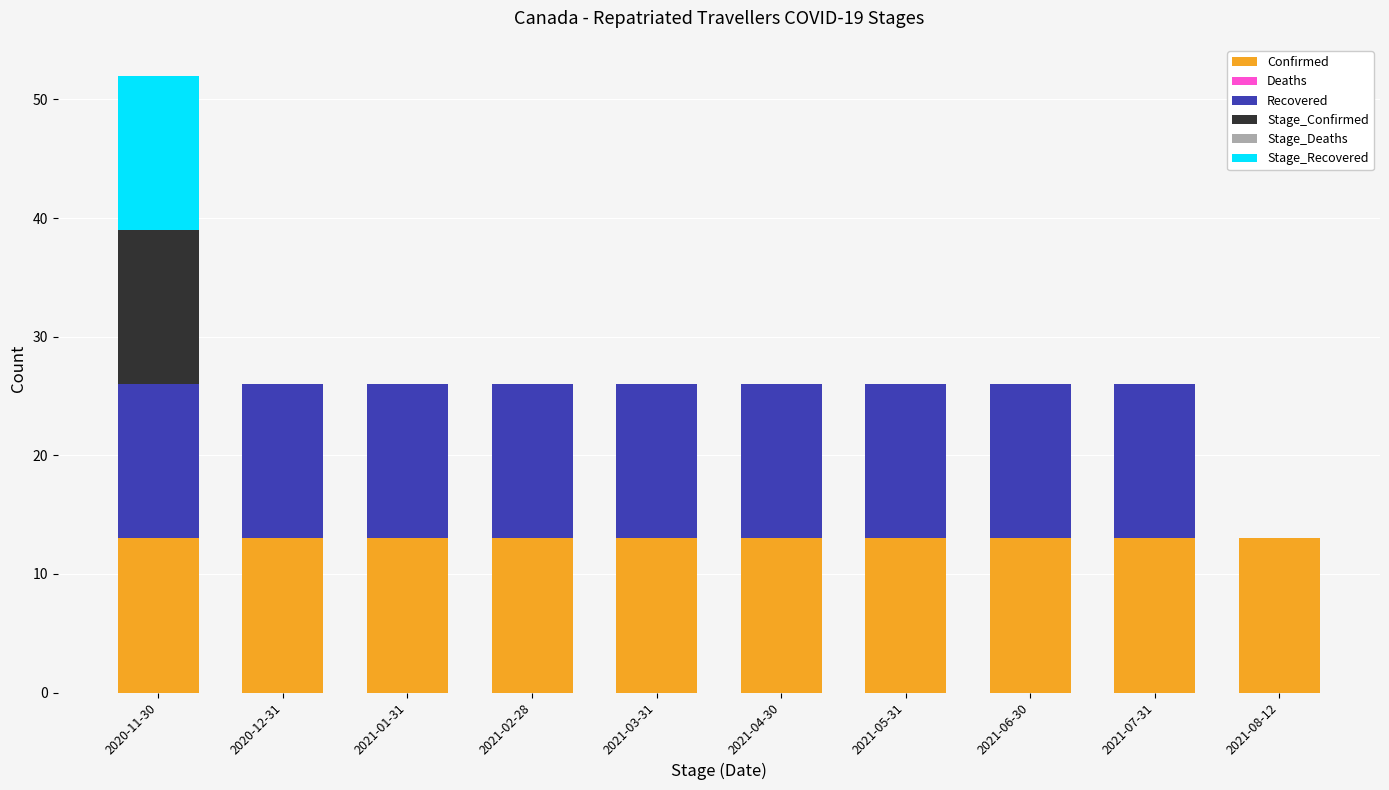

Are the bars grouped side by side (vs. stacked)?

No